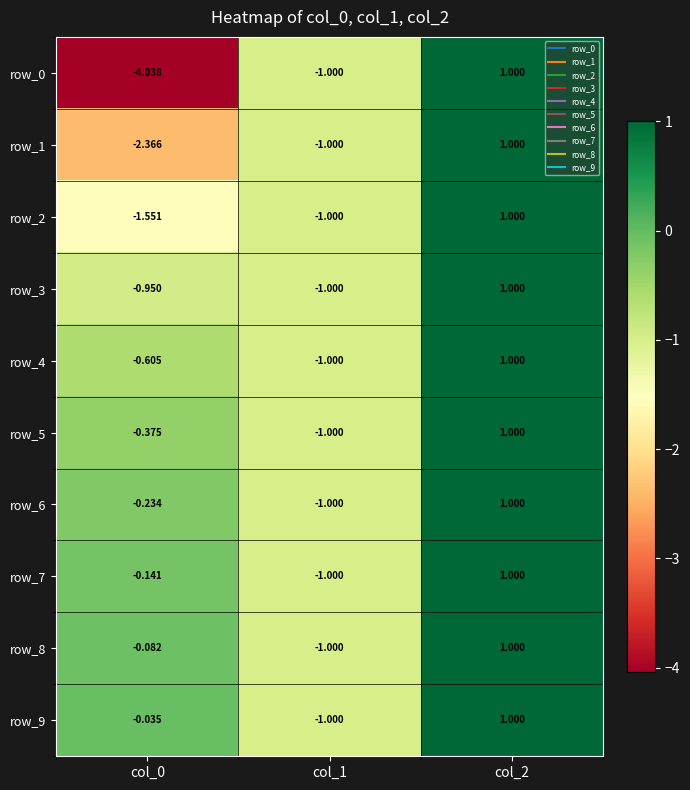

Which category has the highest value in the row_1 series?

col_2